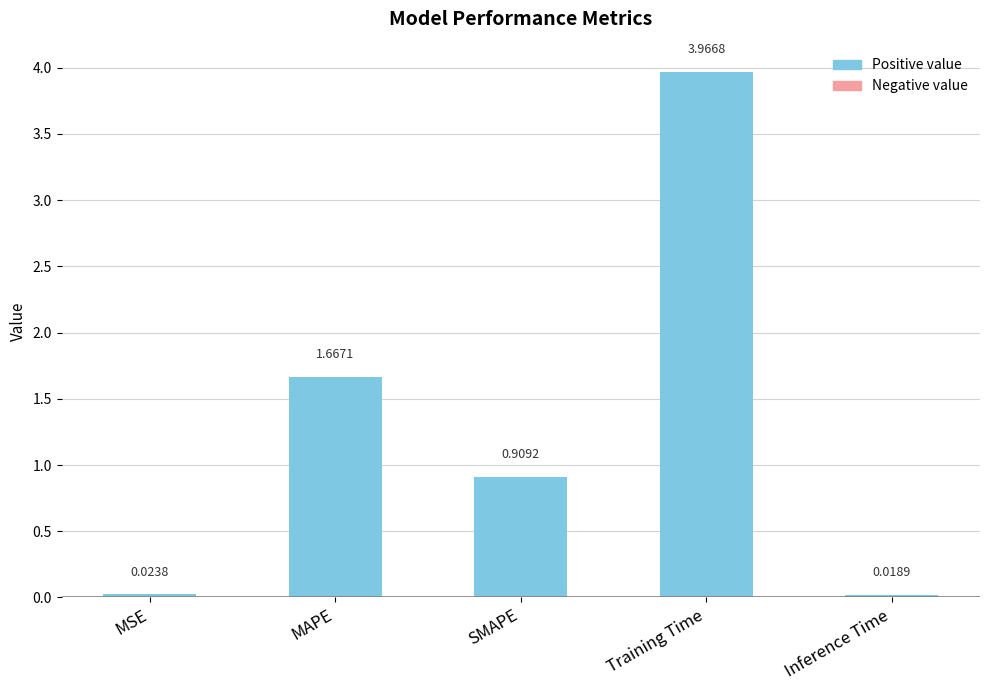

How many bars are there in total?

5